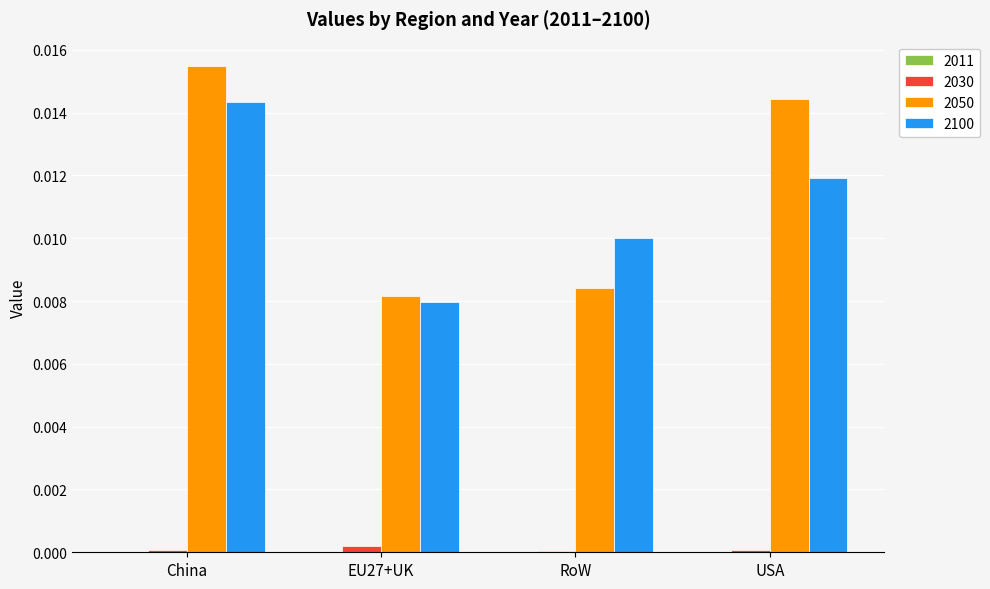

The value of 2030 at USA is 0.0. True or false?

True